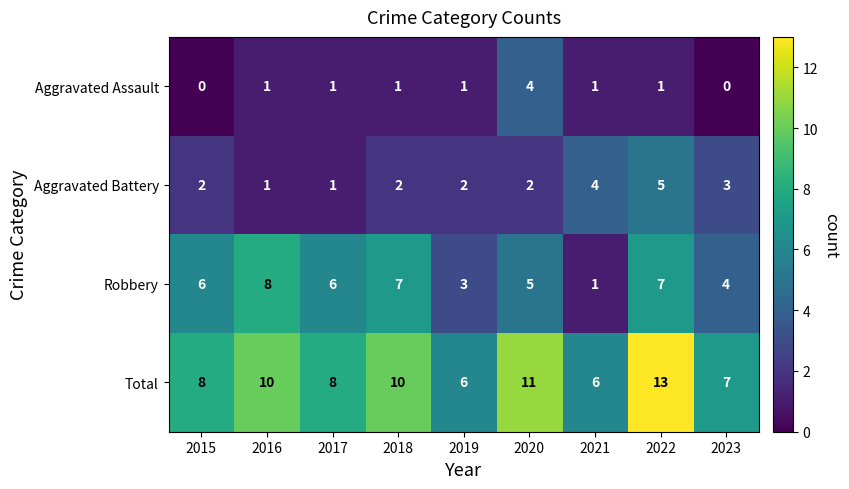

How many positive values does the Aggravated Assault series have?

7